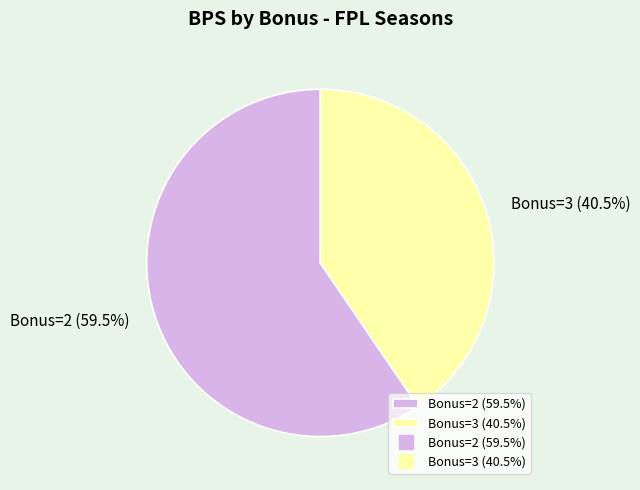

Combined, do Bonus=2 (59.5%) and Bonus=3 (40.5%) account for over 50%?

Yes